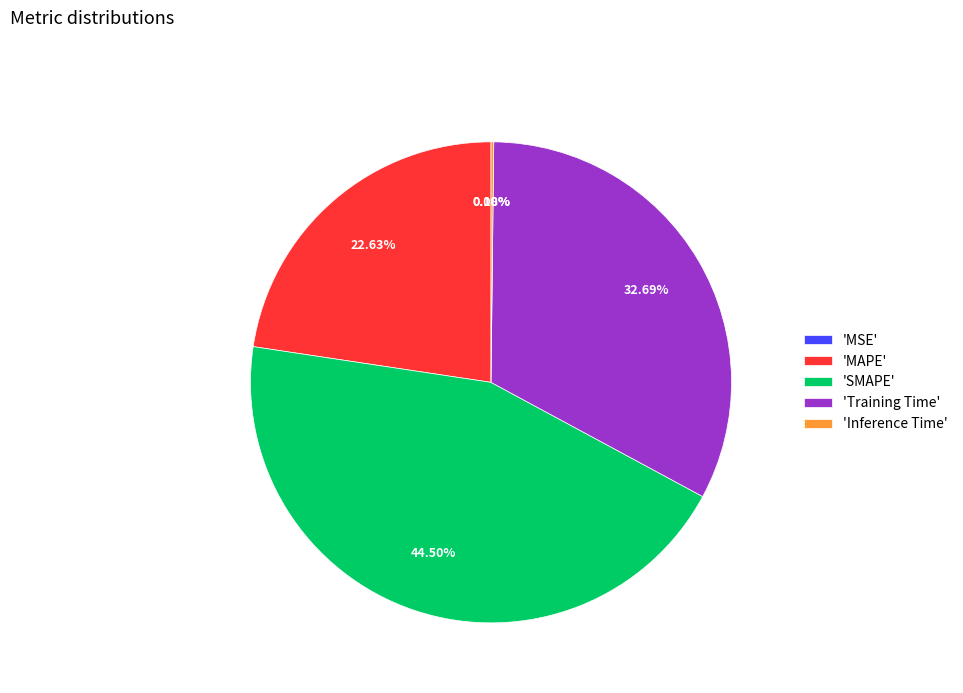

To the nearest percent, what is the difference between the largest and smallest slice percentages?

44%